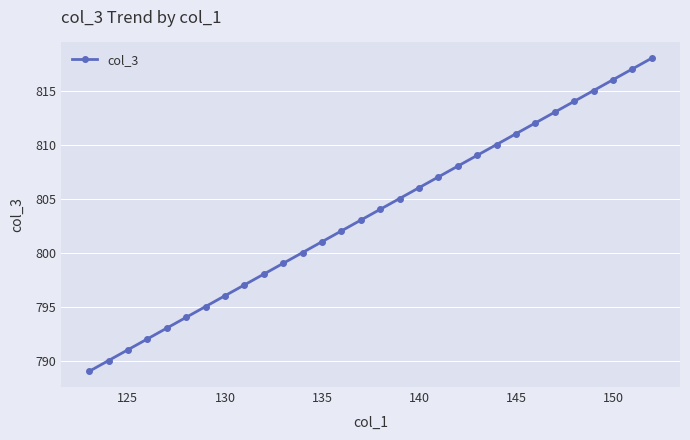

What is the average value?

804